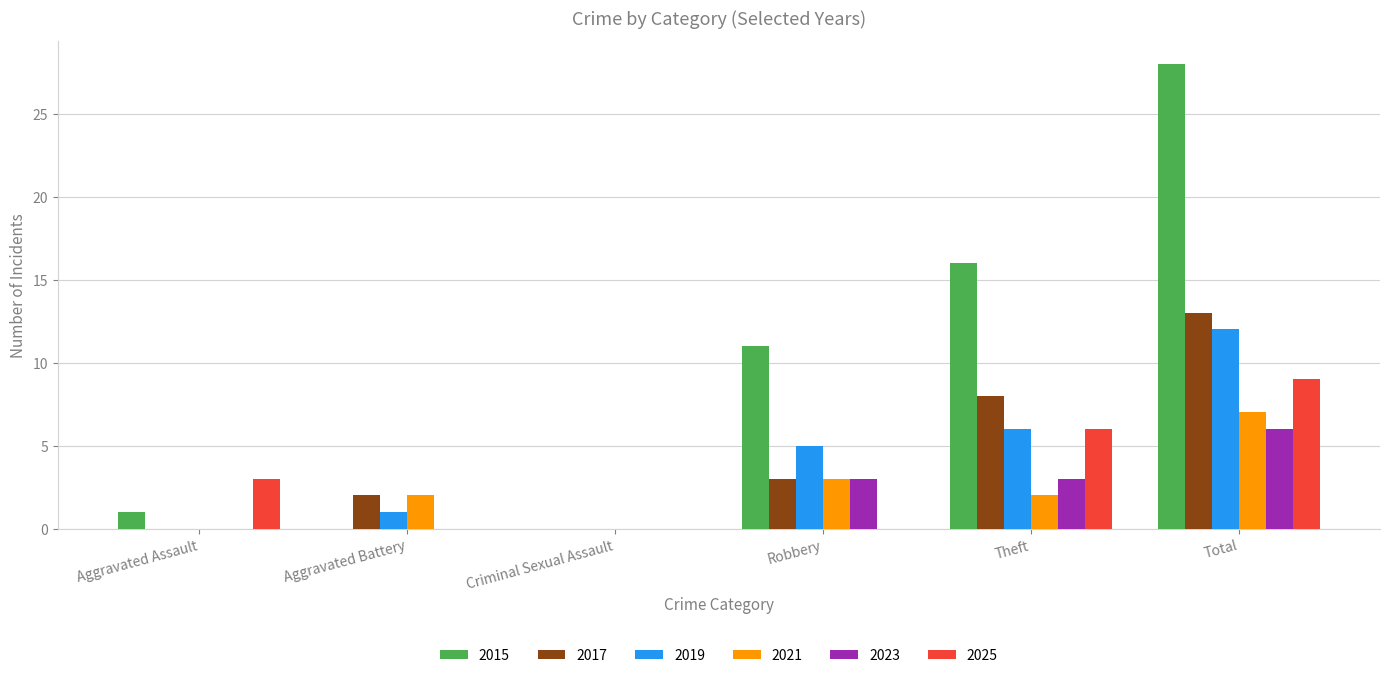

Is it true that 2019 equals 5 at Robbery?

True